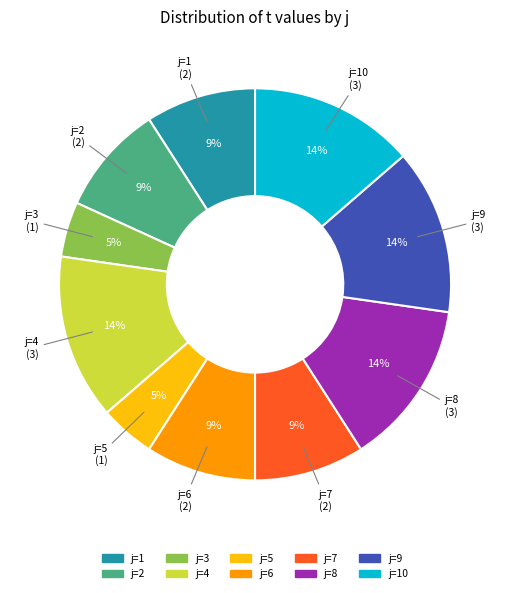

Is there a majority slice in this chart?

No